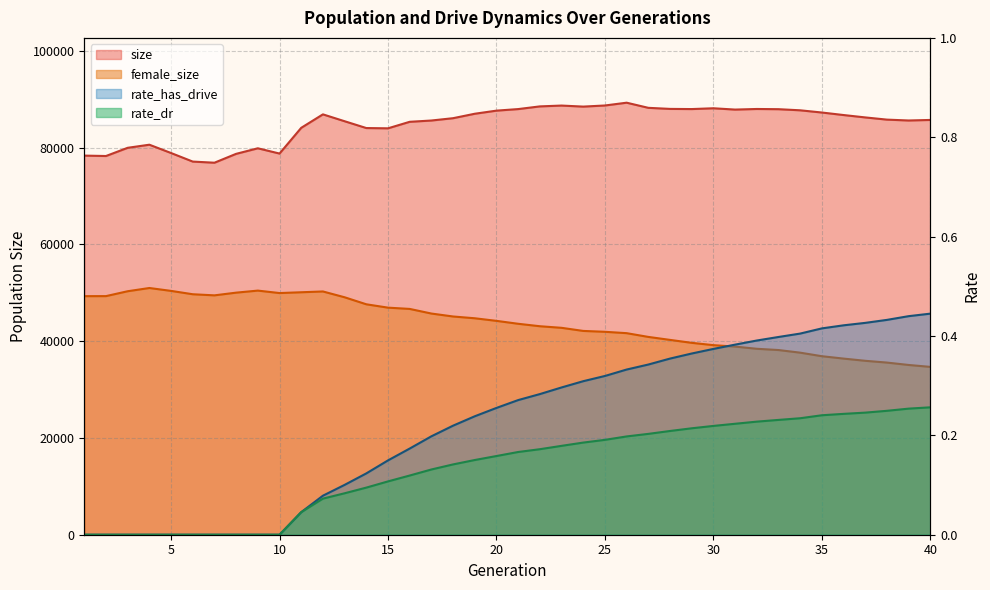

What is the value of the female_size point at the 12th from the left?

50267.0